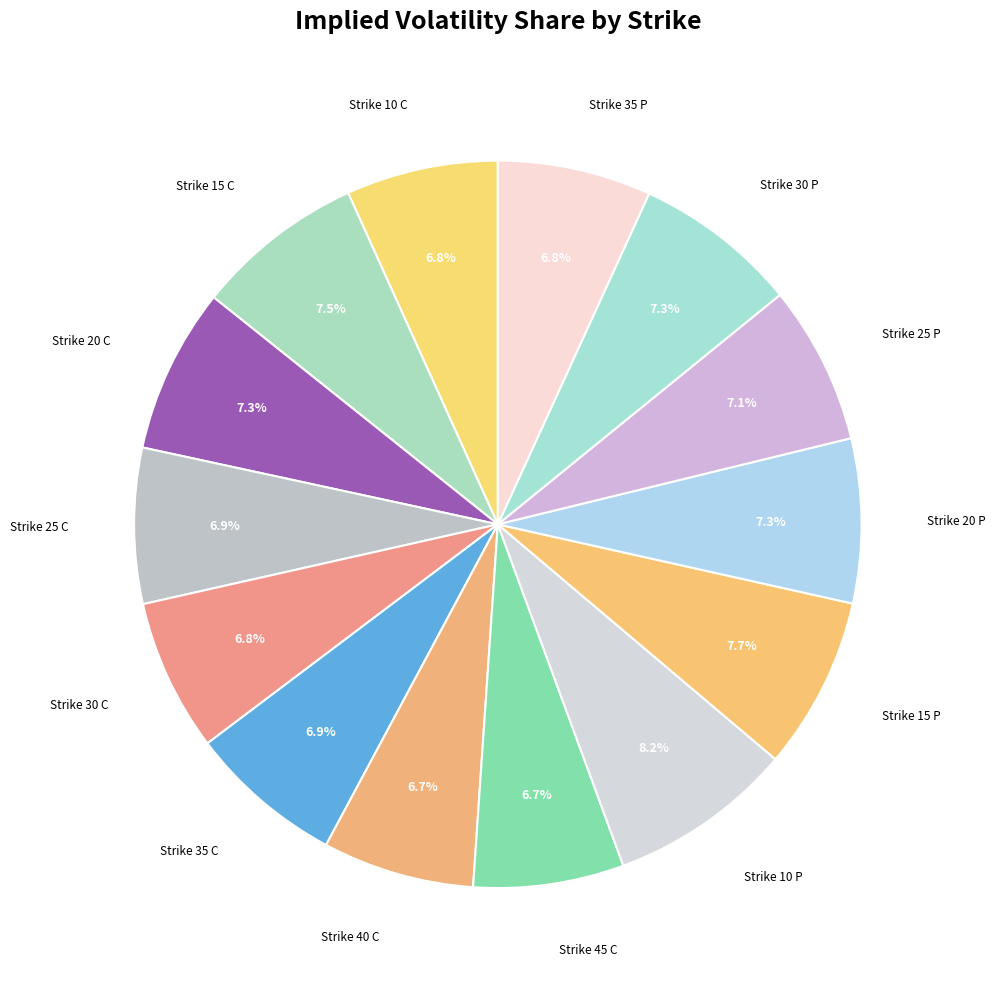

How many segments does this pie chart have?

14